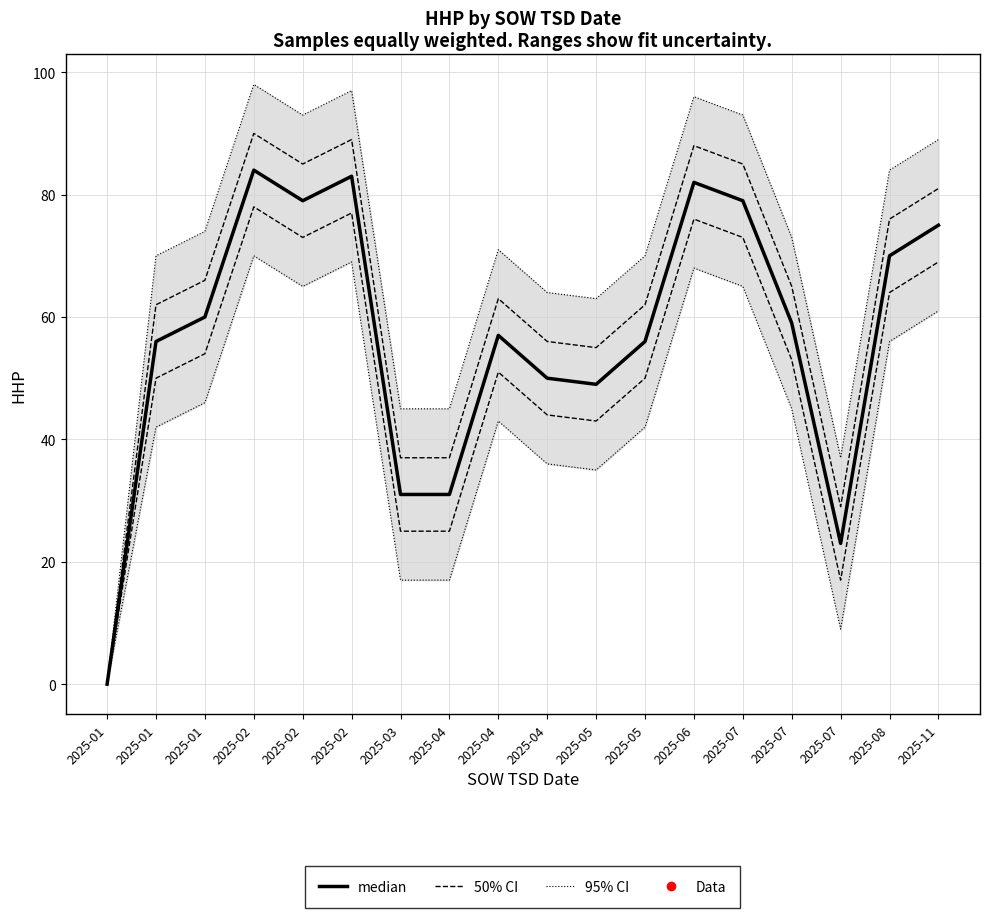

At which category does the chart reach its minimum across all series?

2025-01